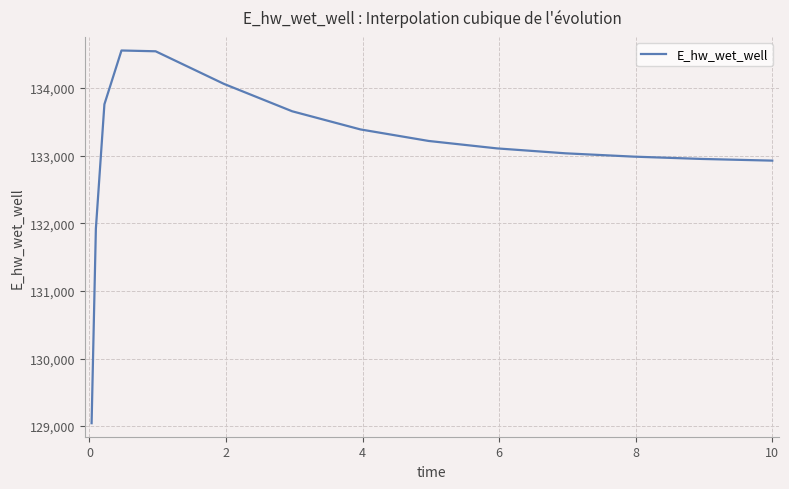

What is the maximum value shown in the chart?

134555.6